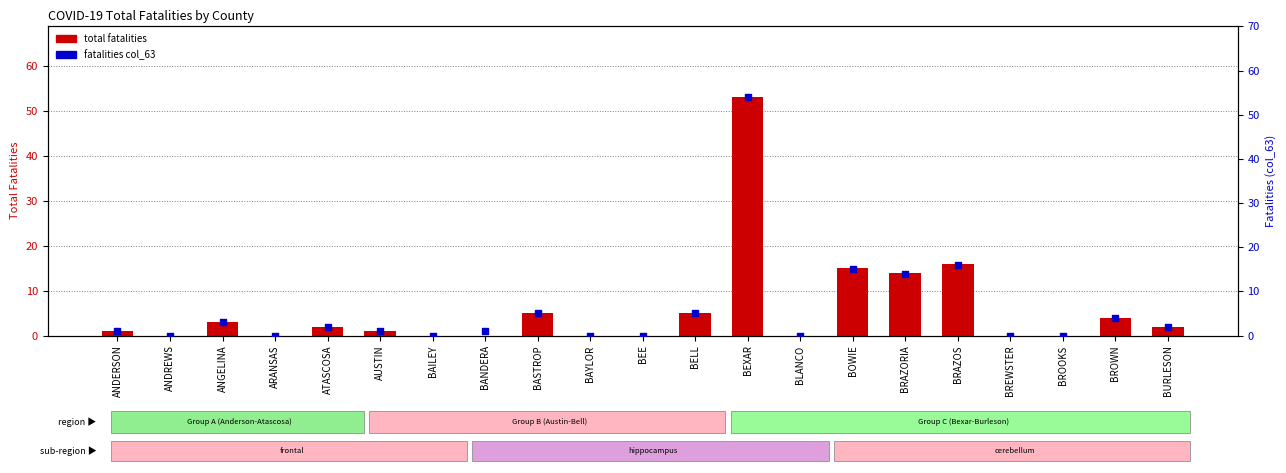

Which series has the largest total across all categories?

fatalities col_63